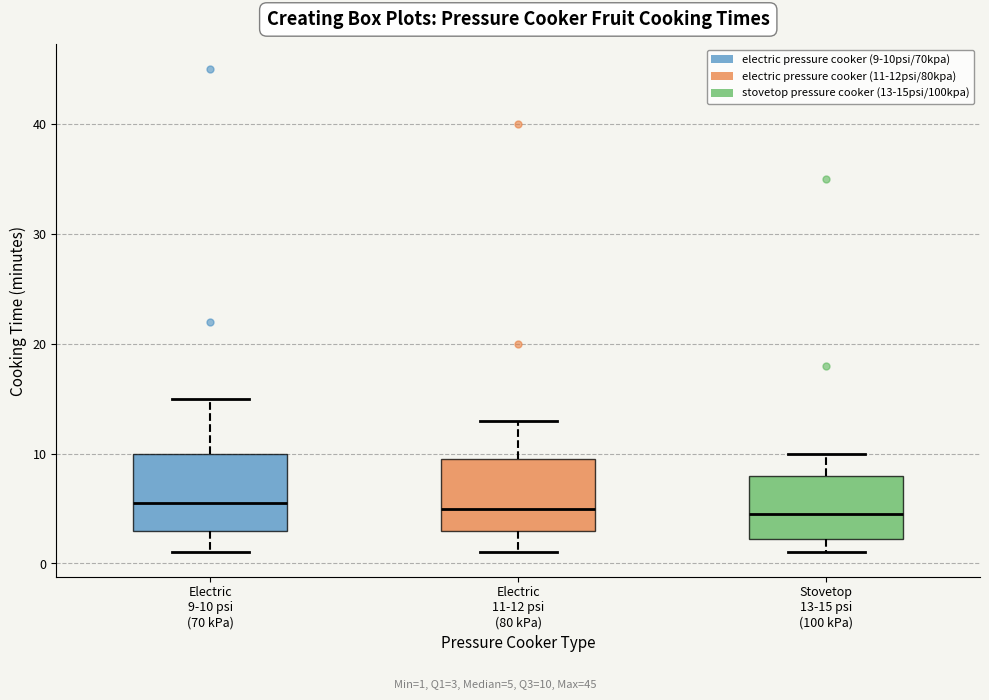

Reading left to right, read every box against the y-axis: the position of its median line, the range the box covers, and the ends of its whiskers. The values are not printed on the chart, so give them approximately, as read against the axis.

Electric 9-10 psi (70 kPa): median 6, box 3 to 10, whiskers 1 to 15
Electric 11-12 psi (80 kPa): median 5, box 3 to 10, whiskers 1 to 13
Stovetop 13-15 psi (100 kPa): median 5, box 2 to 8, whiskers 1 to 10